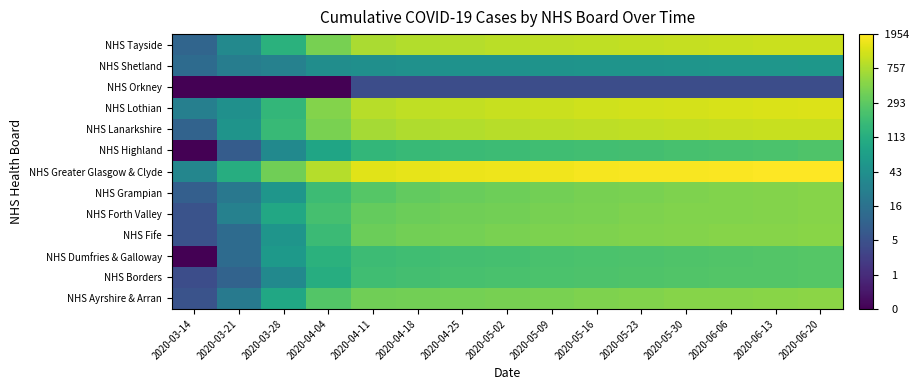

List the series in order of their peak value, lowest first.

NHS Orkney, NHS Shetland, NHS Highland, NHS Dumfries & Galloway, NHS Borders, NHS Grampian, NHS Forth Valley, NHS Fife, NHS Ayrshire & Arran, NHS Lanarkshire, NHS Tayside, NHS Lothian, NHS Greater Glasgow & Clyde